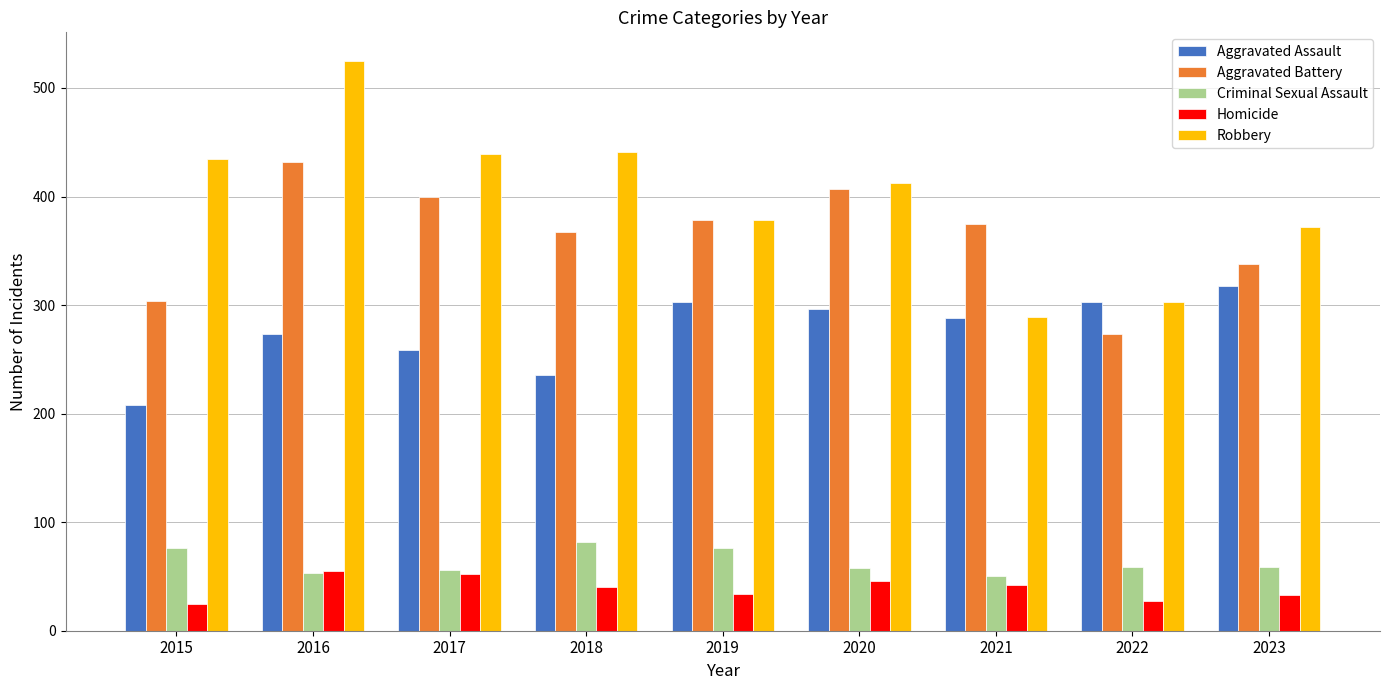

What is the difference between the Criminal Sexual Assault values at 2016 and 2018?

29